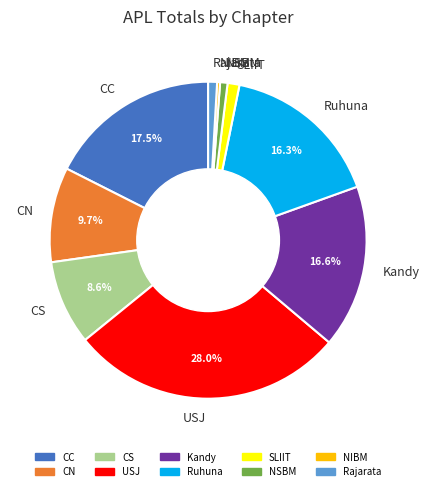

What is the largest slice in the pie chart?

USJ